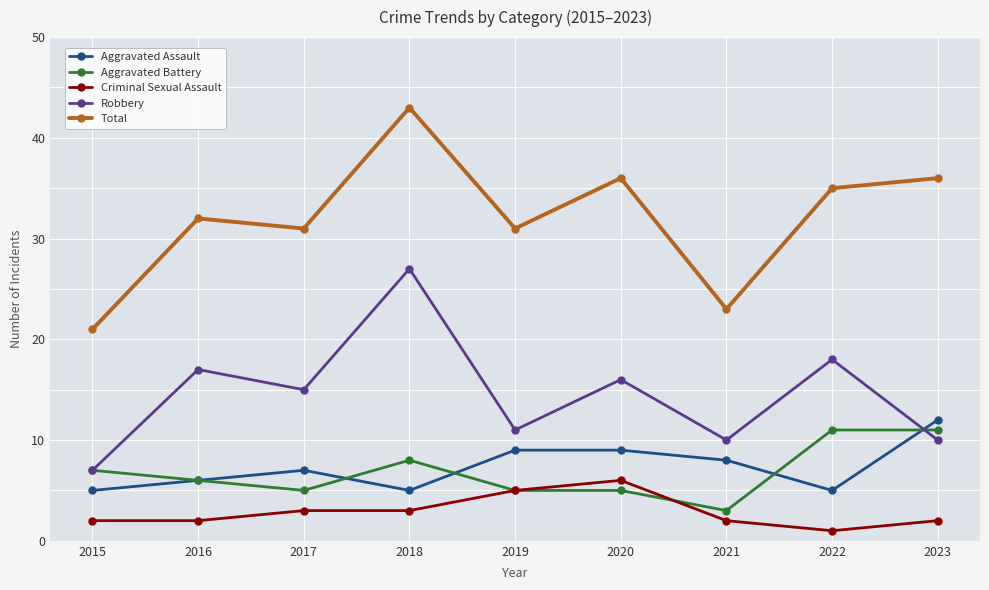

At which label is Robbery closest to 17?

2016